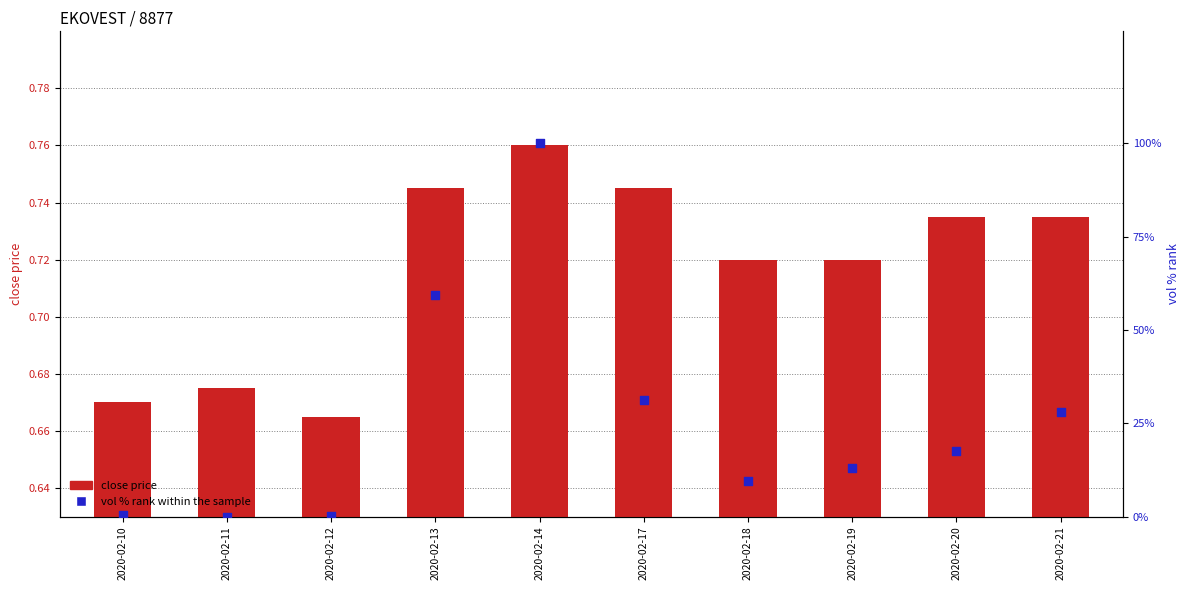

Which series has the largest total across all categories?

vol % rank